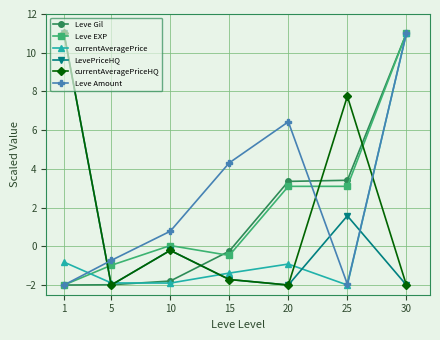

What is the value of the currentAveragePrice point at the 5th from the left?

-0.9